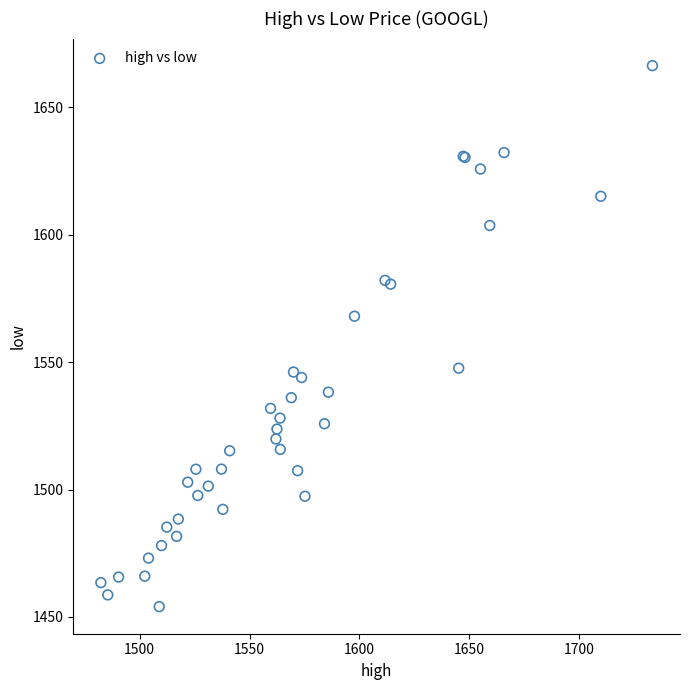

What Y value in the scatter plot is closest to 1560?

1568.0